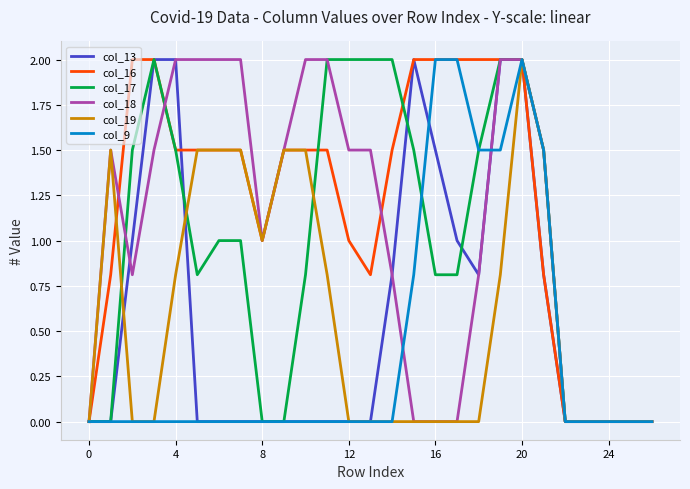

Which series has the largest total across all categories?

col_16